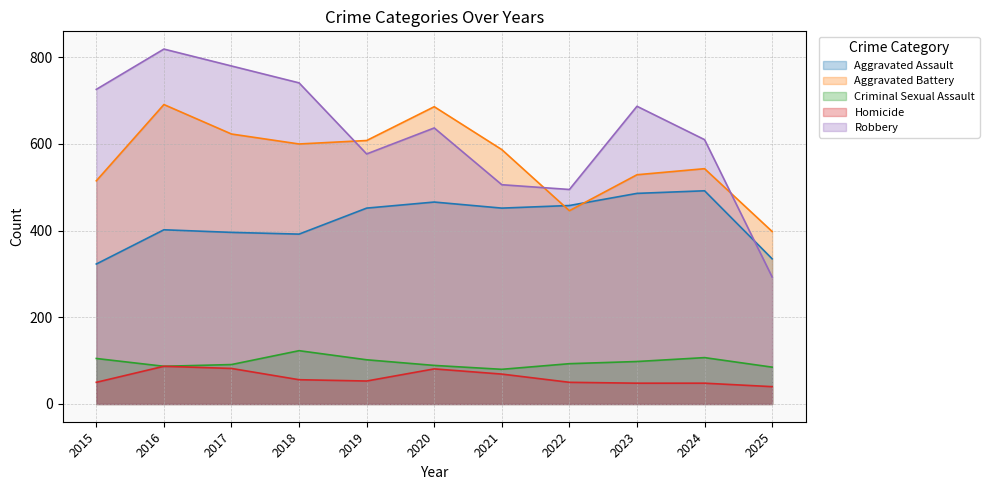

What is the smallest value displayed?

40